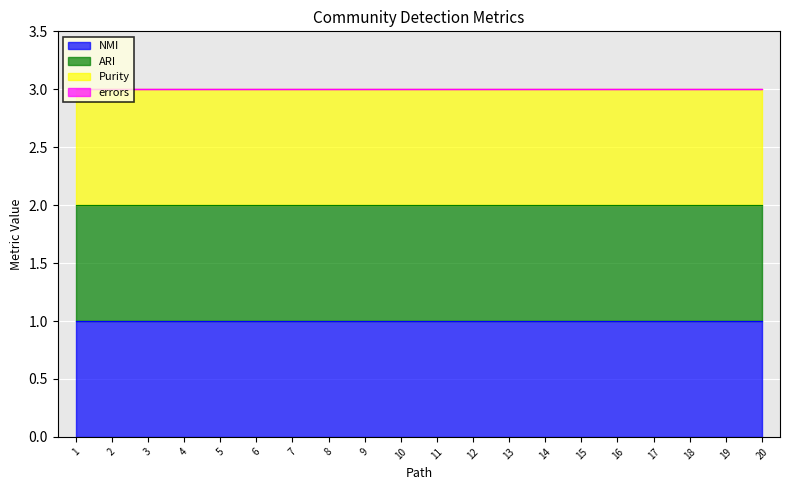

What is the spread (max minus min) of values at 1?

1.0